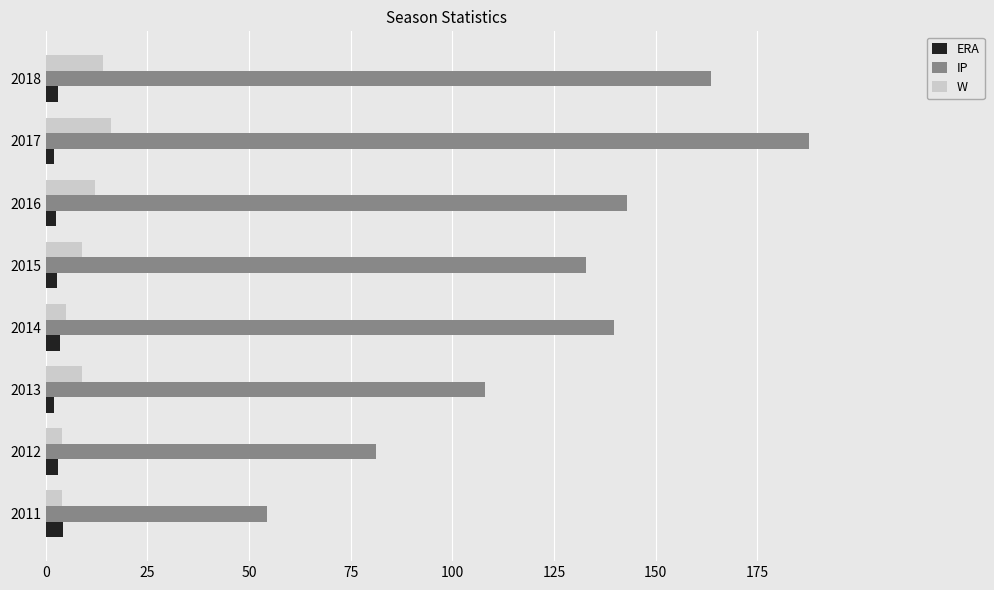

Rank the series by their maximum value, from lowest to highest.

ERA, W, IP